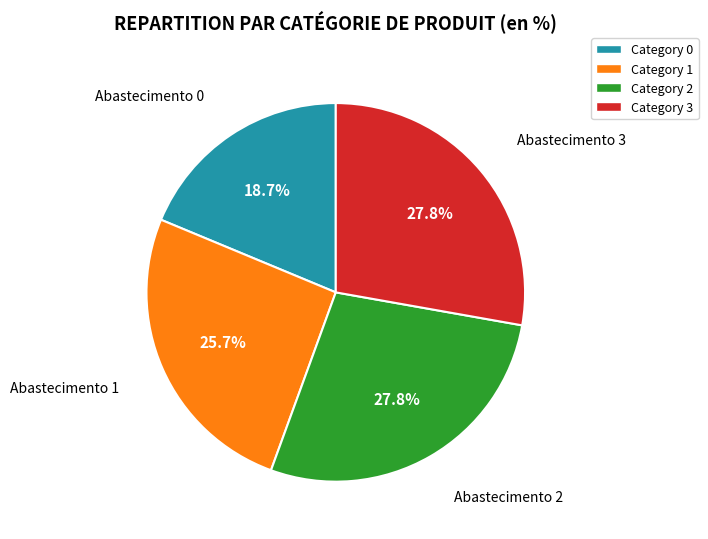

Count the number of slices in the pie.

4